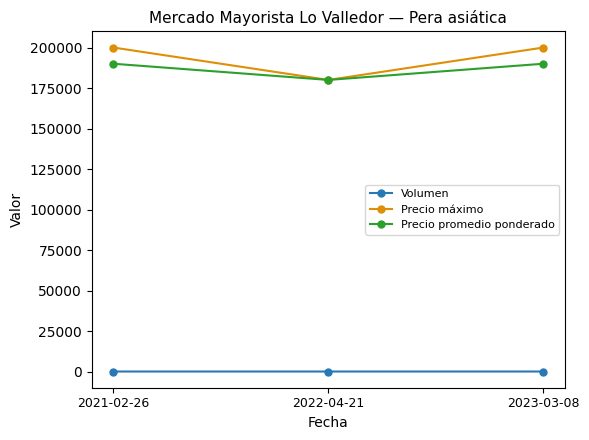

What is the sum of all Precio promedio ponderado values?

560000